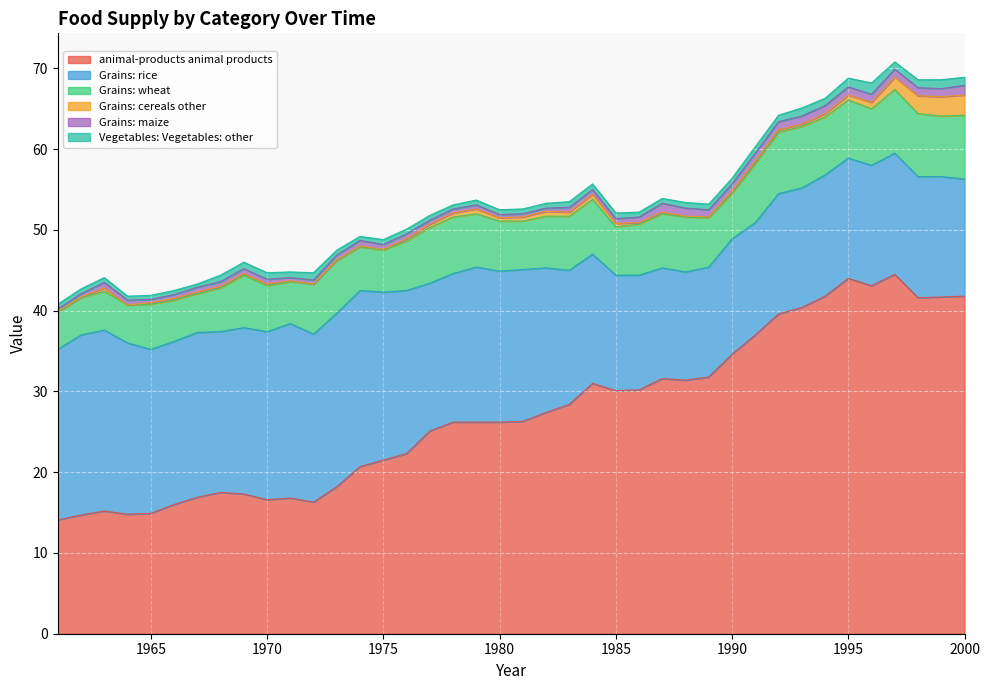

At which category does grains_rice reach its first local peak?

1963